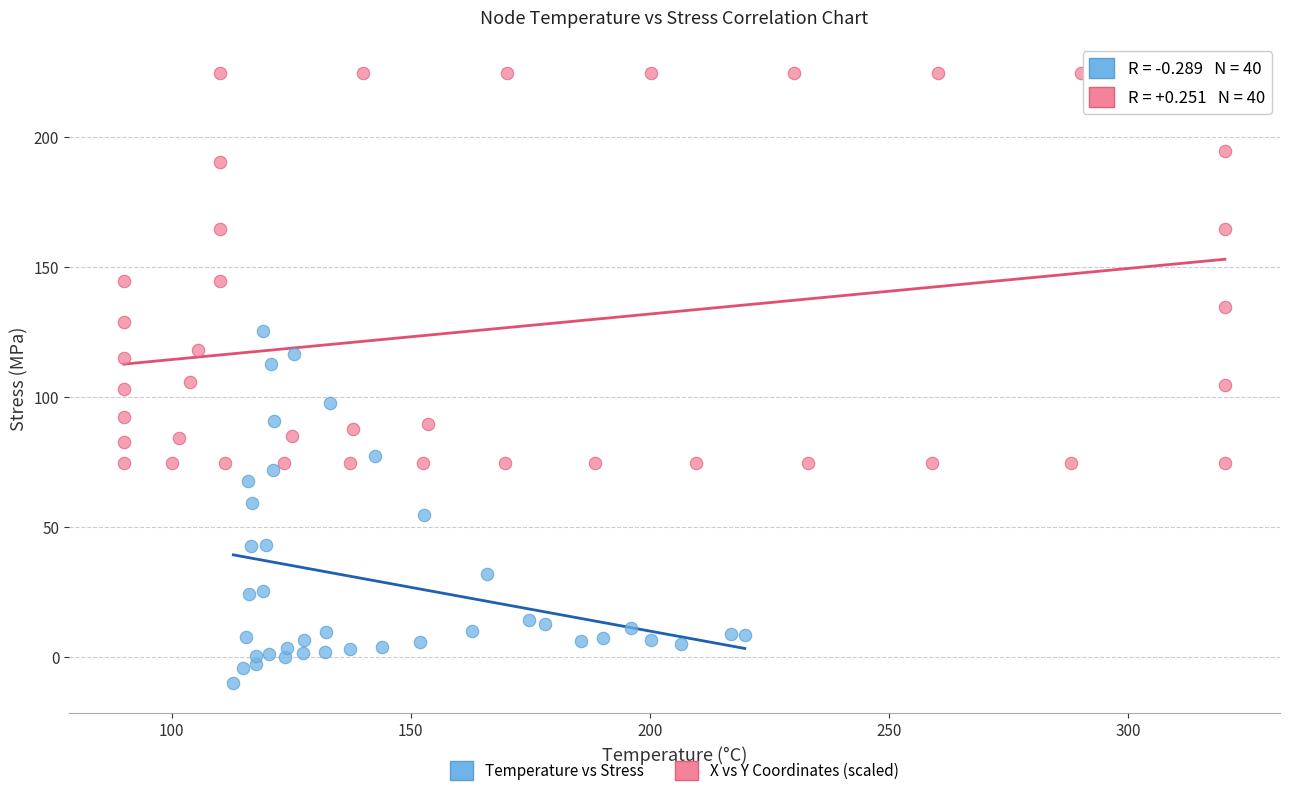

Which series has the widest spread of Y values?

X vs Y Coordinates (scaled)